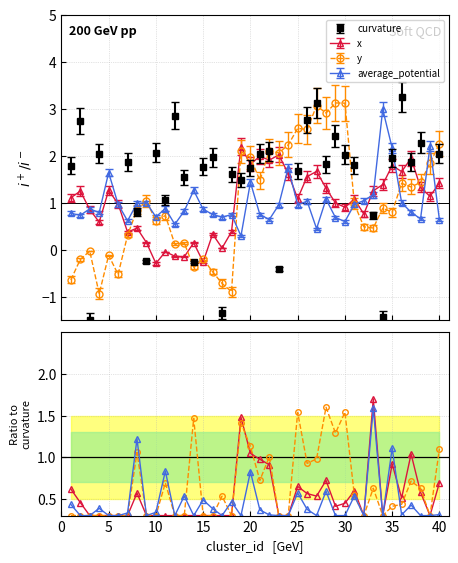

What is the minimum value for y?

-0.9